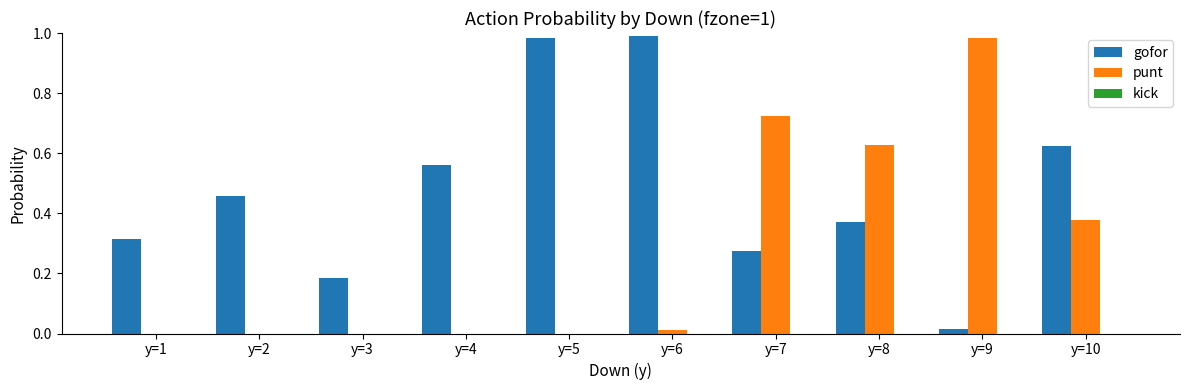

Are the bars grouped side by side (vs. stacked)?

Yes